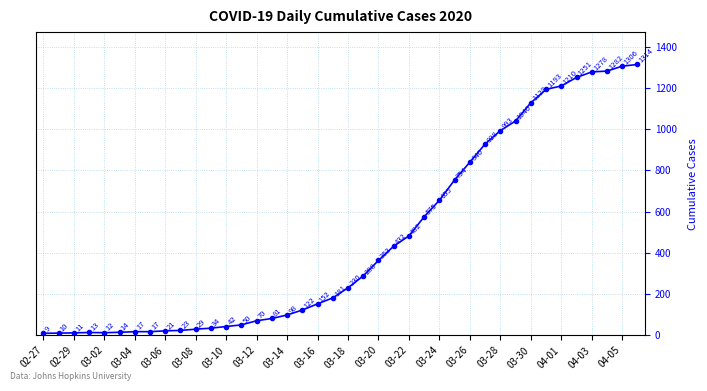

How many lines are shown in the chart?

1